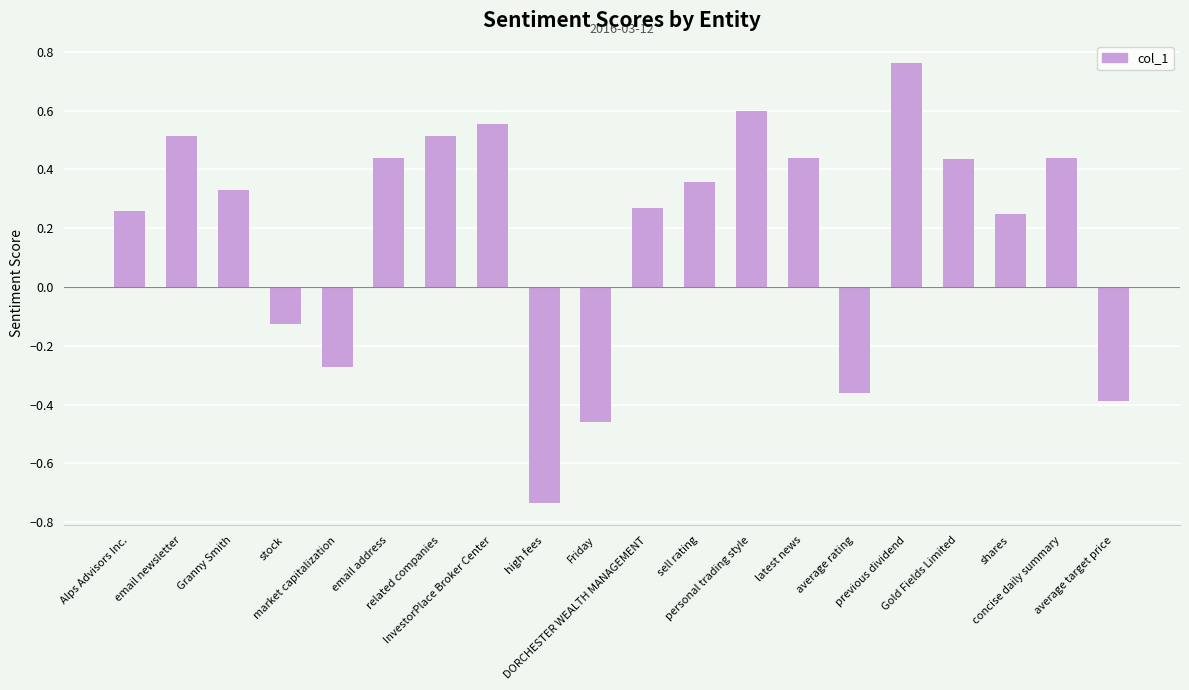

Is it true that the value at Alps Advisors Inc. is 0.1?

False